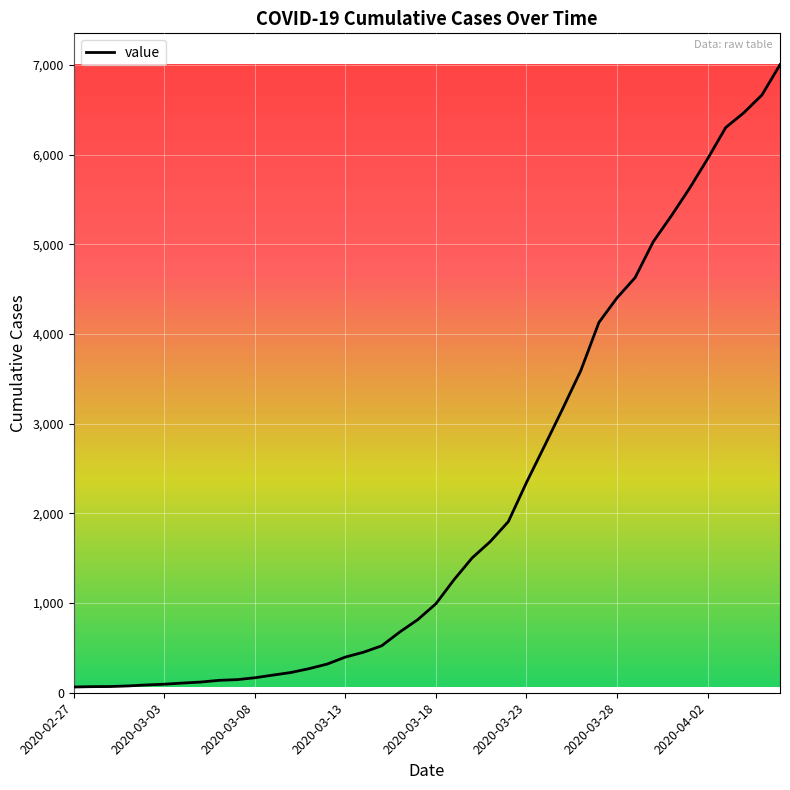

What is the difference between the maximum and minimum values?

6940